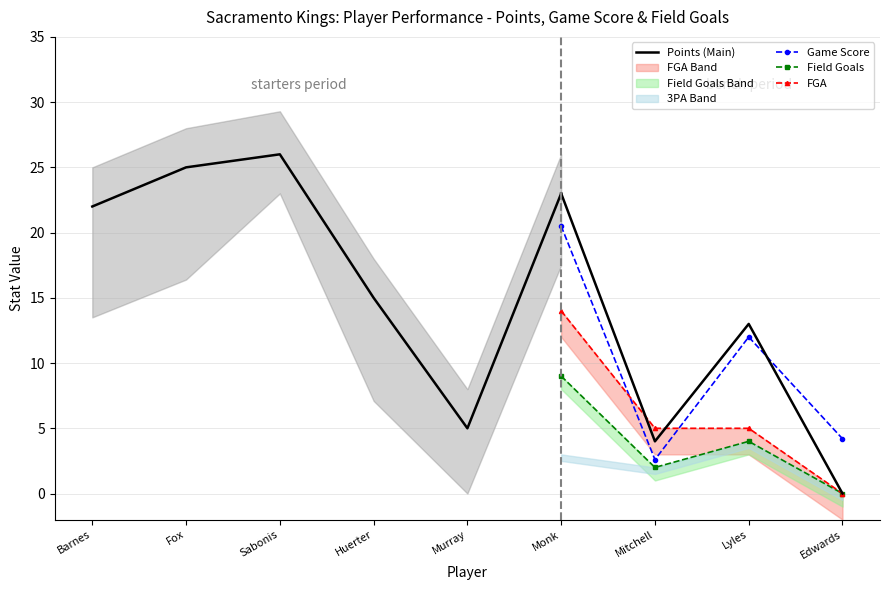

Which series ends up on top after the final intersection of FGA and Game Score?

Game Score